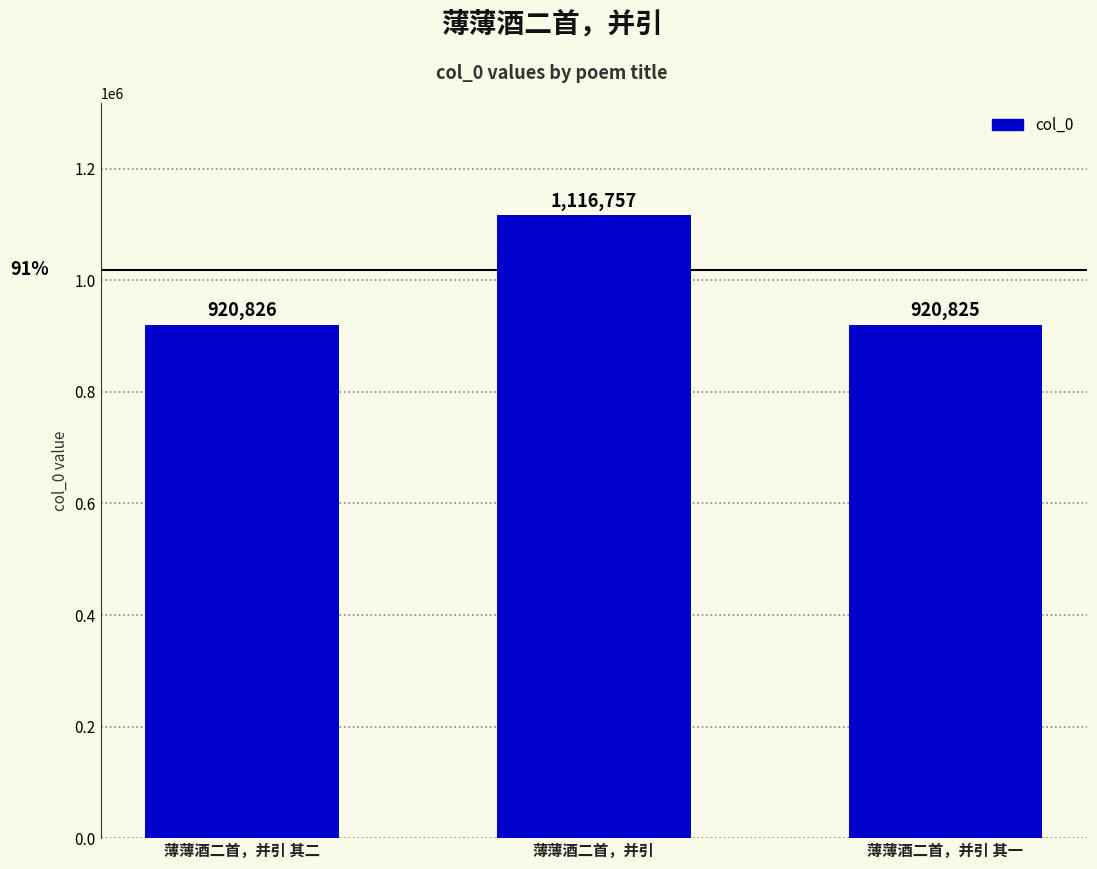

Does the chart contain stacked bars?

No